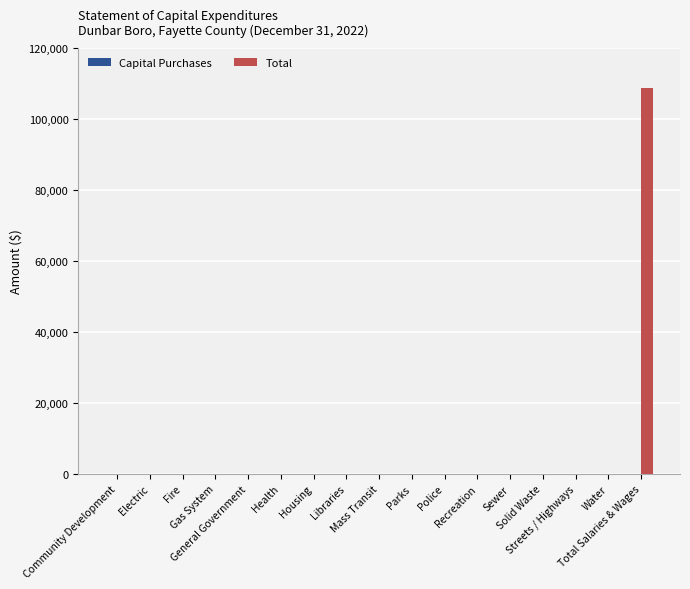

What is the maximum value shown in the chart?

108674